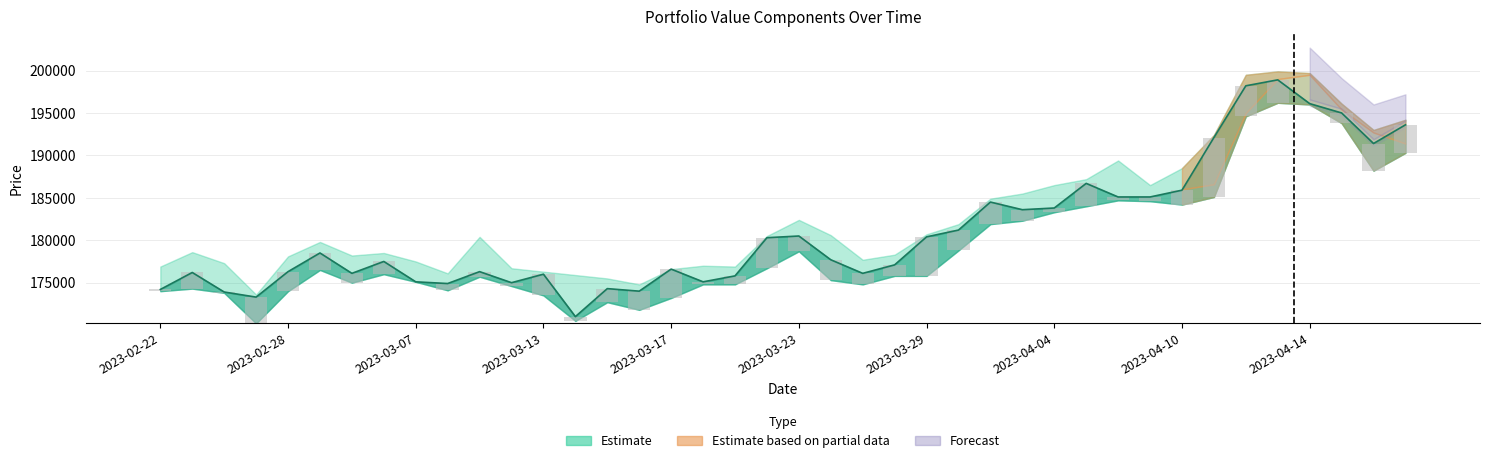

What is the difference between the second highest and second lowest values?

24900